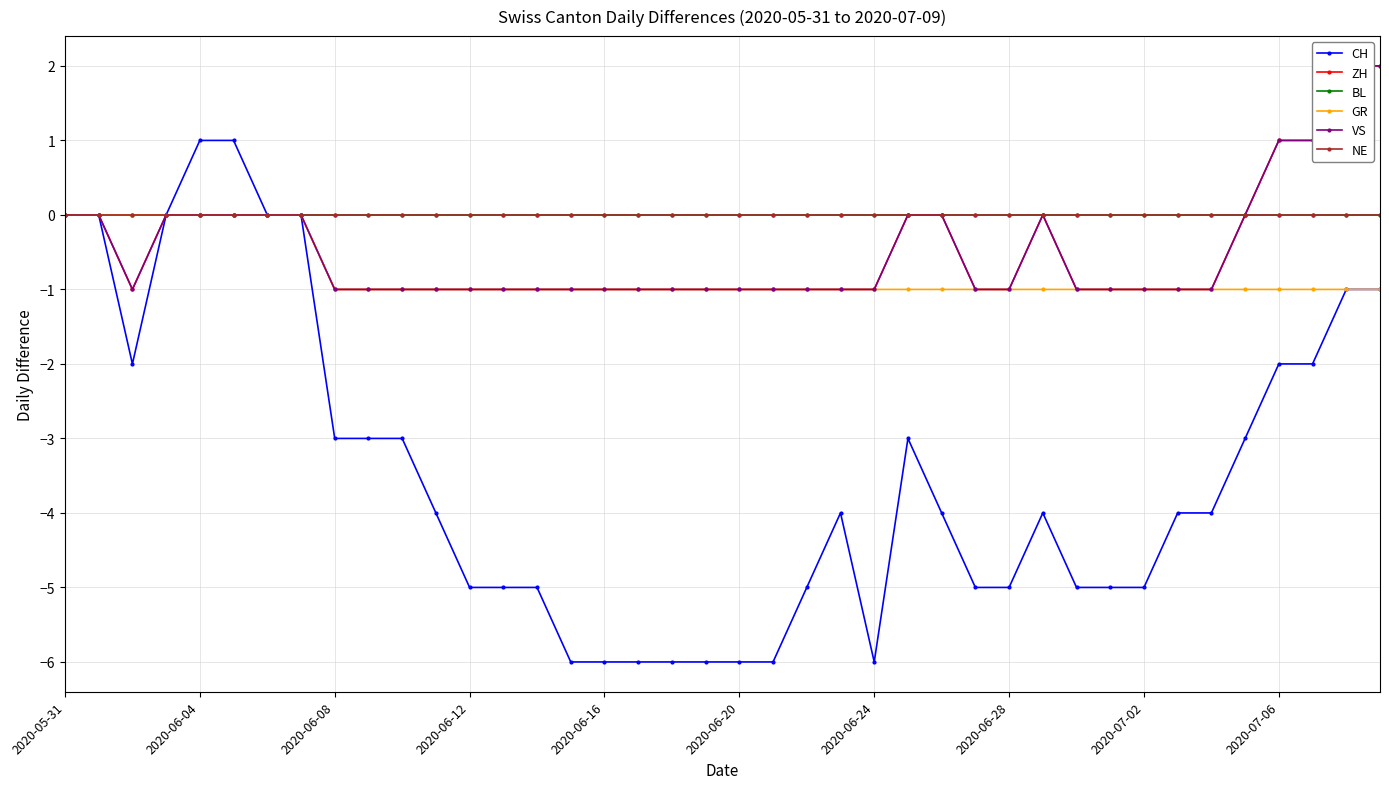

How many interior local valleys does the VS series have?

1